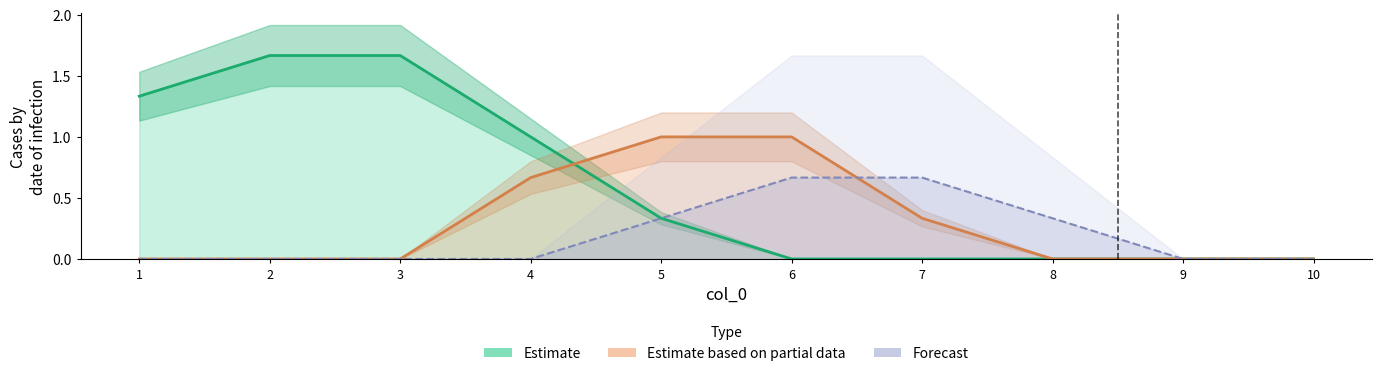

How many lines are shown in the chart?

6